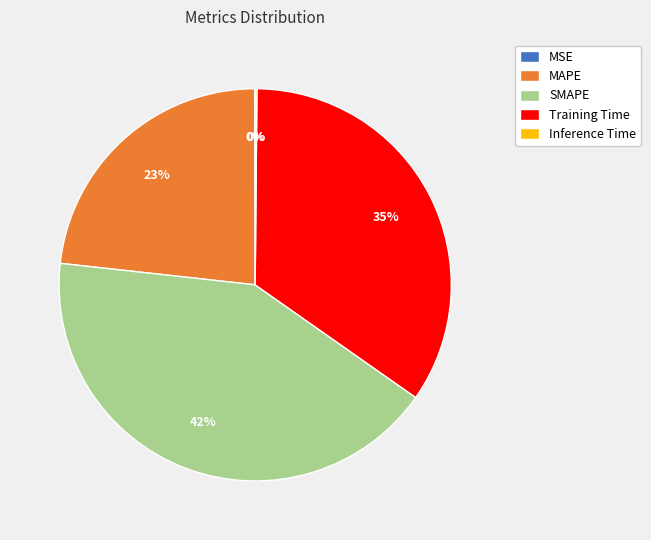

Which slice is the largest?

SMAPE